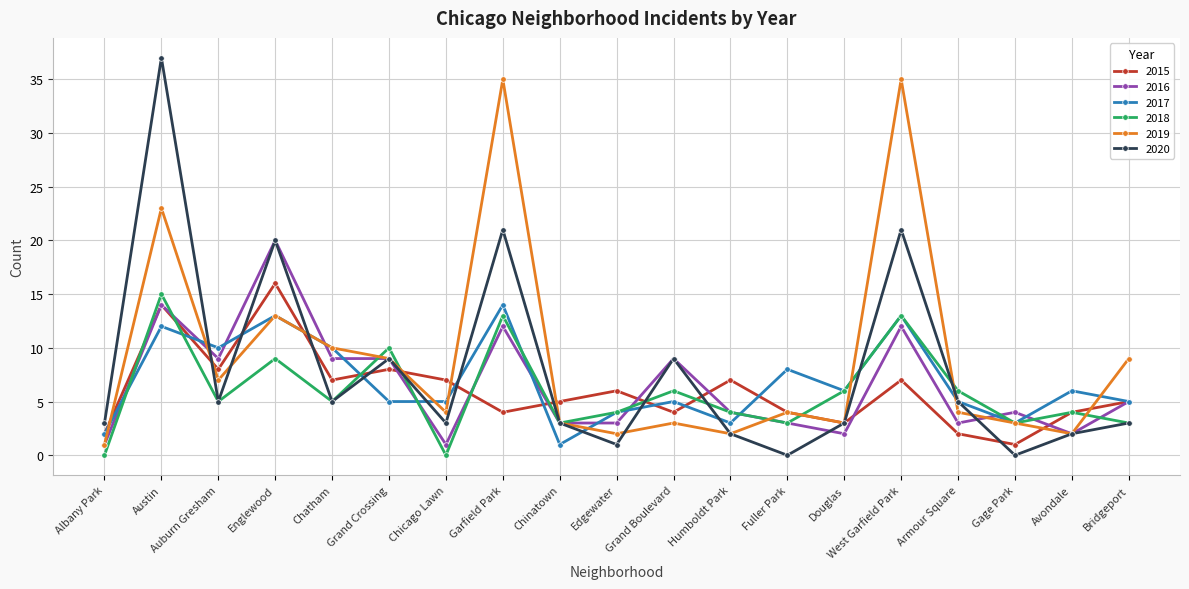

What is the maximum value for 2019?

35